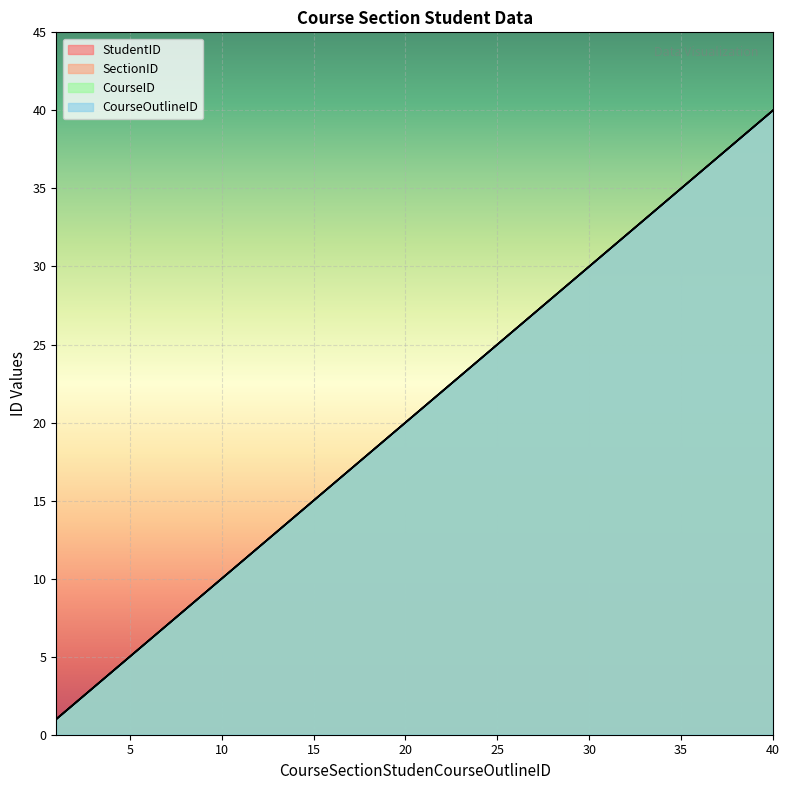

Which series has the largest range (max minus min)?

StudentID